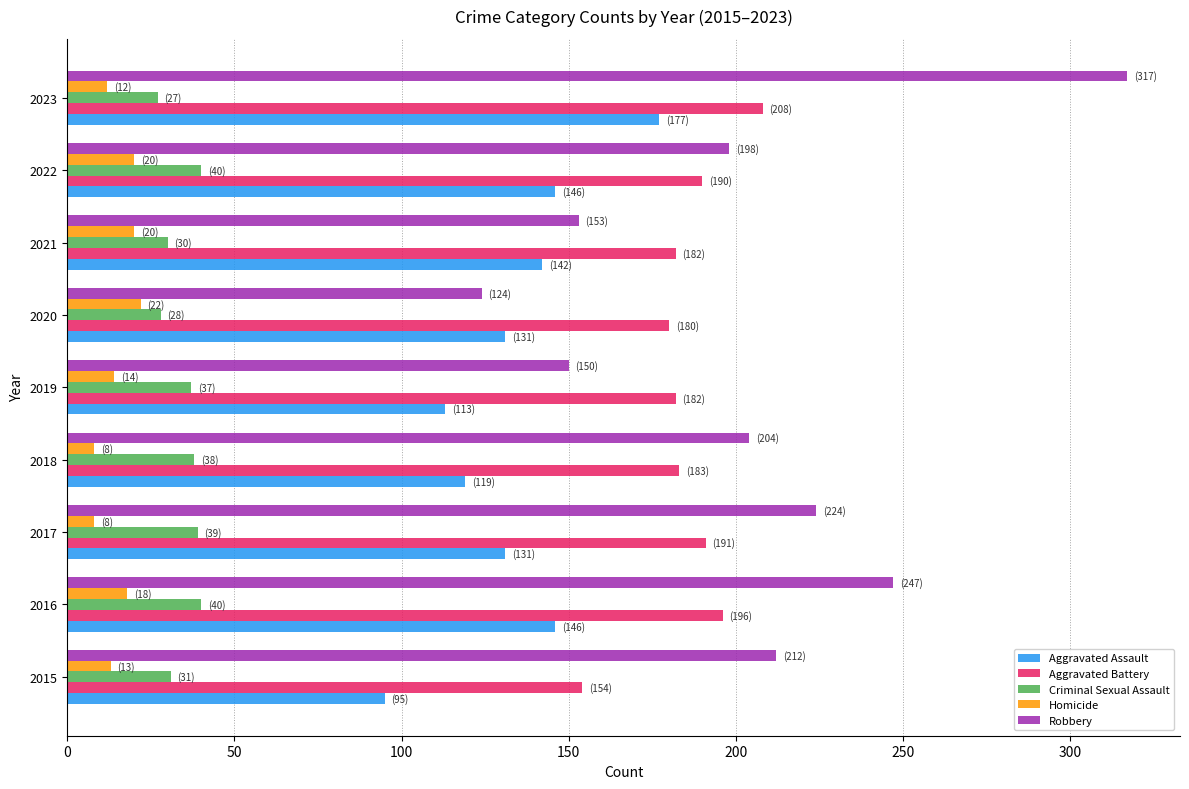

Which series has the widest spread of values?

Robbery